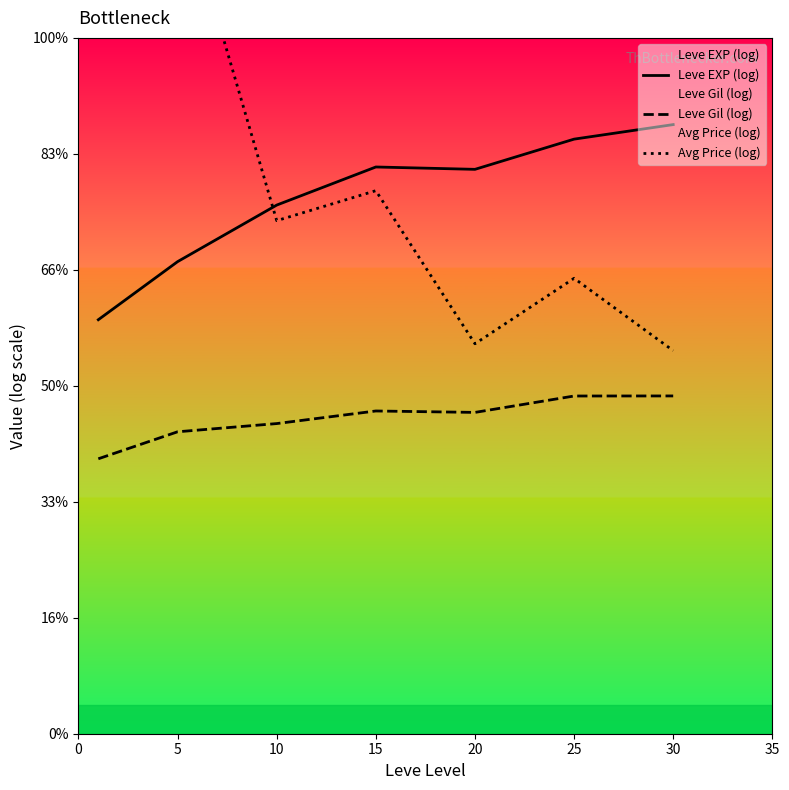

List the series in order of their overall mean, lowest first.

Leve Gil (log), Leve EXP (log), Avg Price (log)